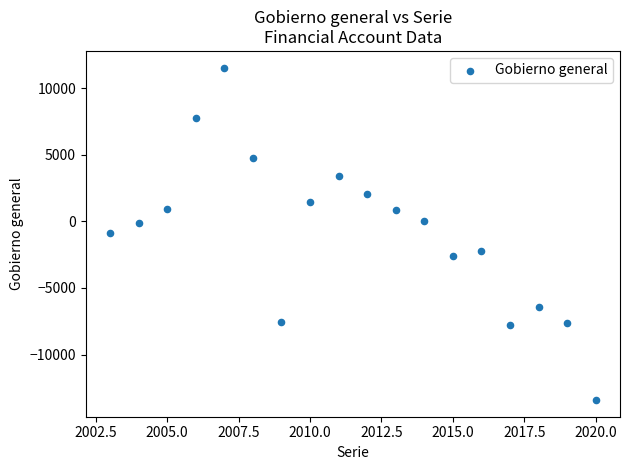

What is the range of X values (max minus min)?

17